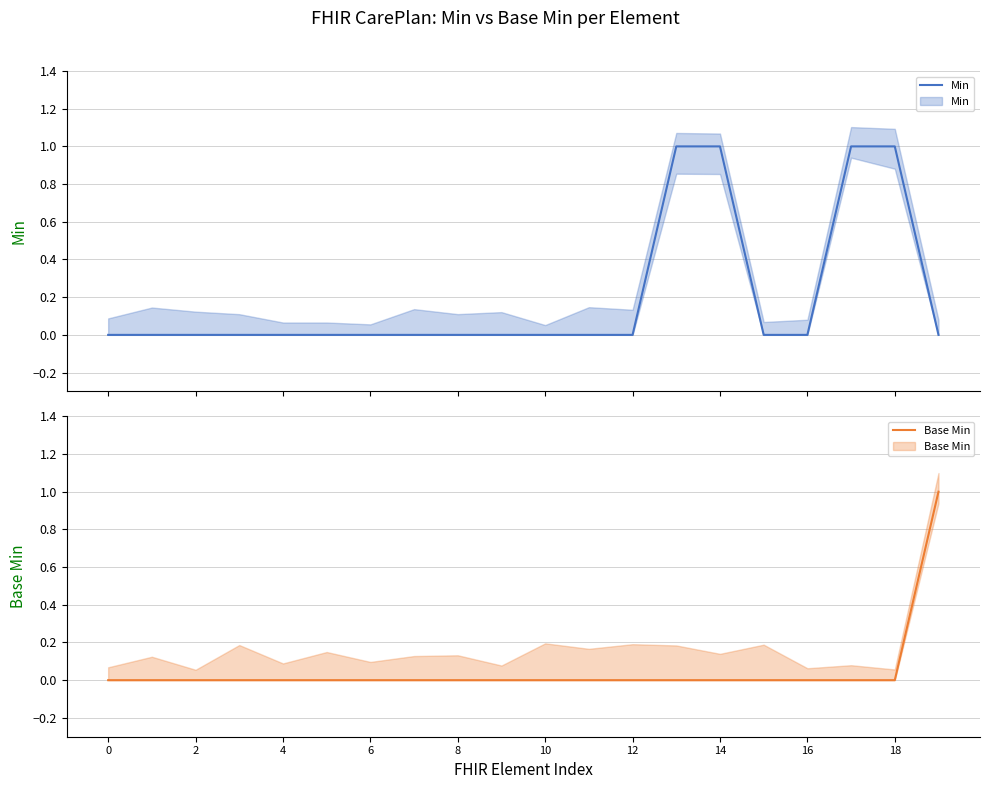

At which category is the sum across all series the highest?

13